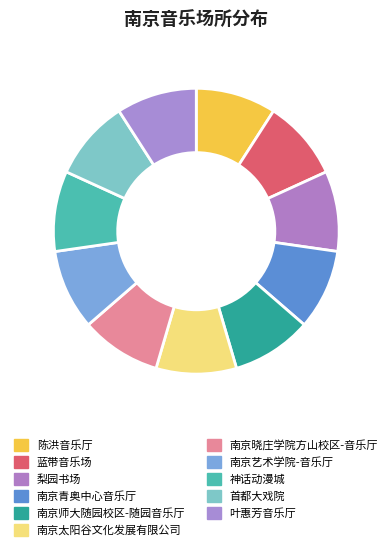

Which has a higher value, 陈洪音乐厅 or 叶惠芳音乐厅?

叶惠芳音乐厅